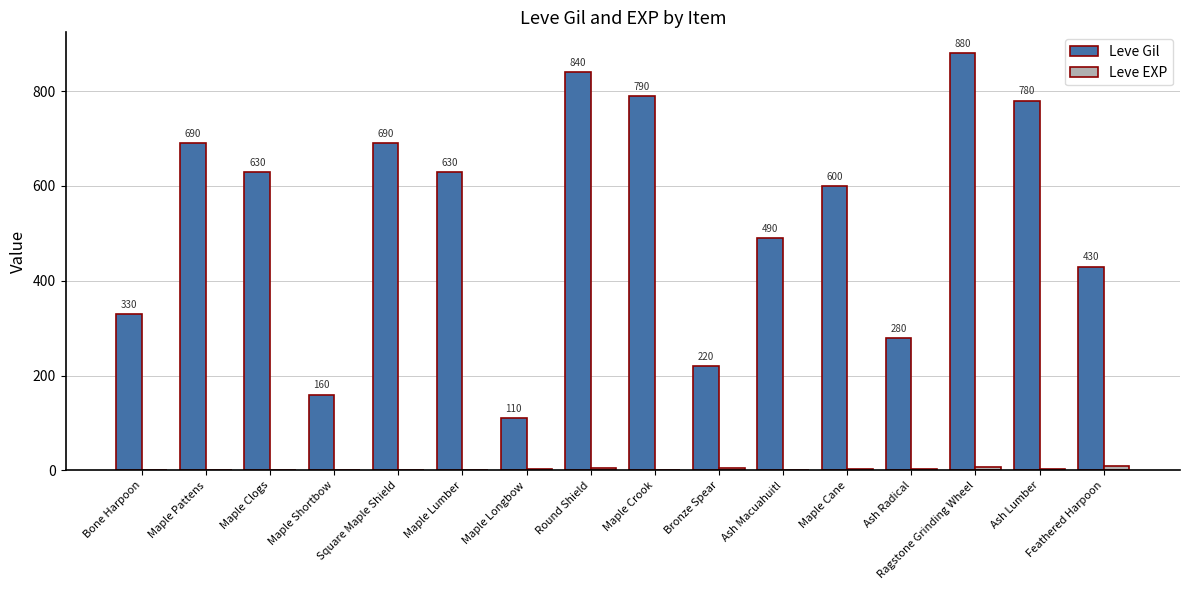

Count the number of categories in the chart.

16